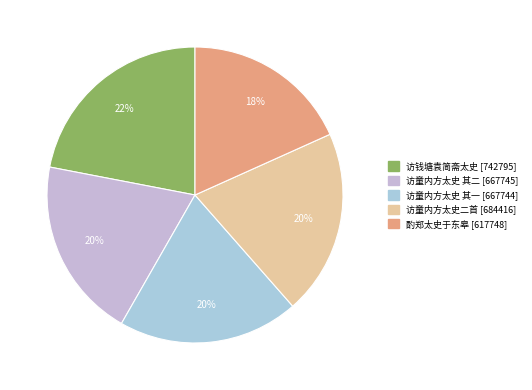

How many segments does this pie chart have?

5